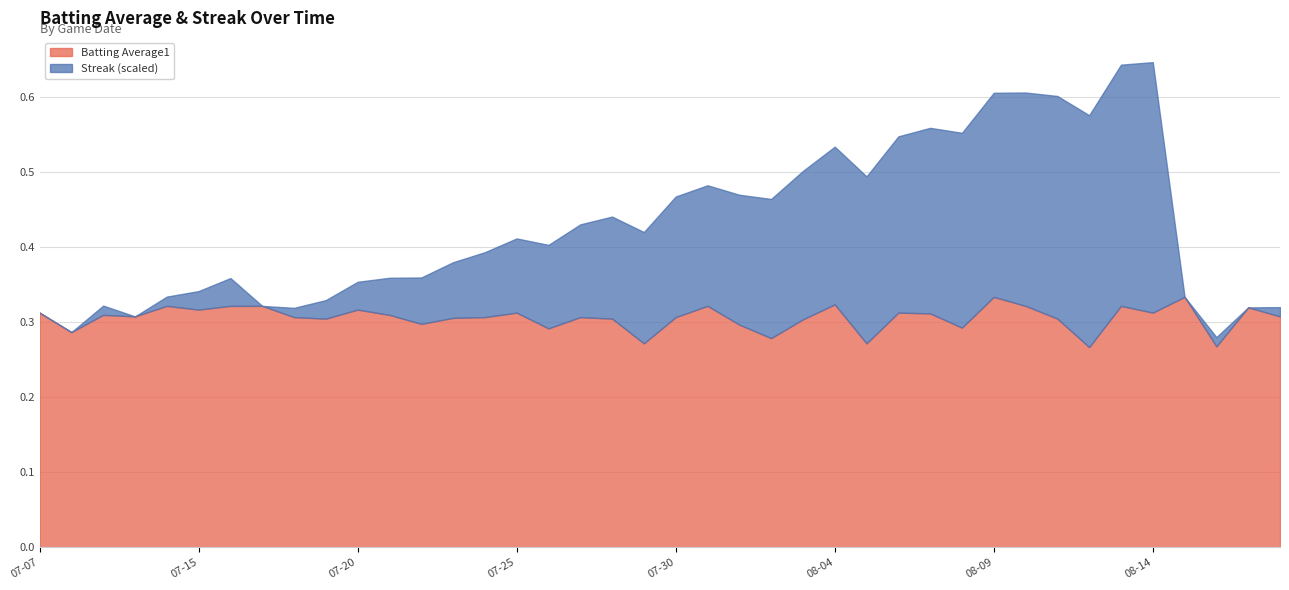

What is the difference between the Streak values at 2010-07-23 and 2010-08-13?

20.0